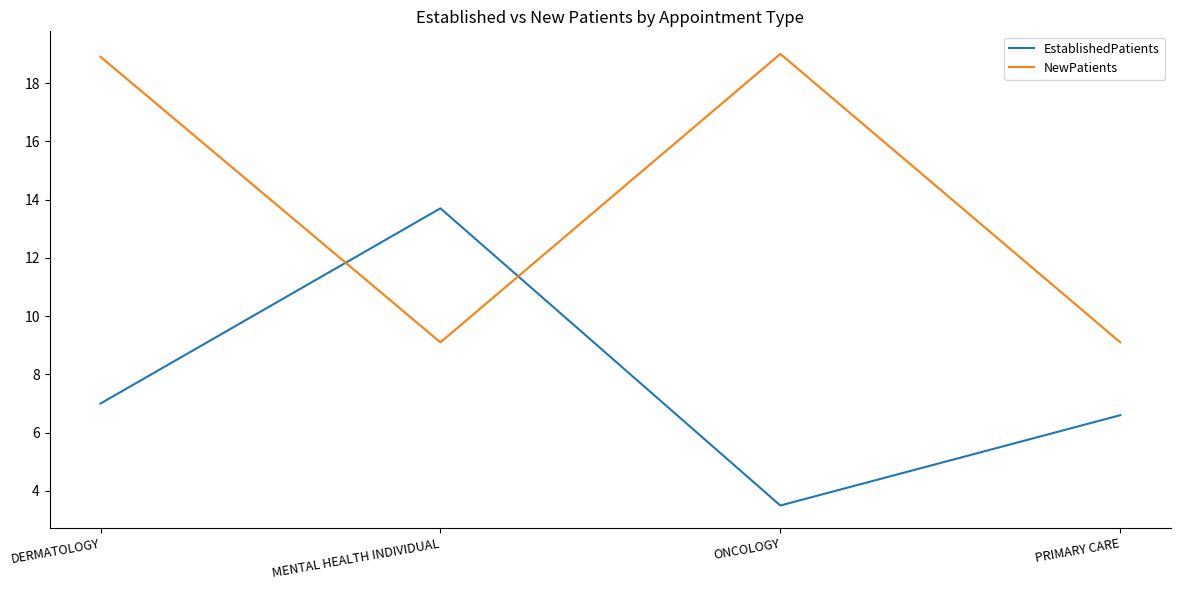

Where does the NewPatients series first go above 18?

DERMATOLOGY